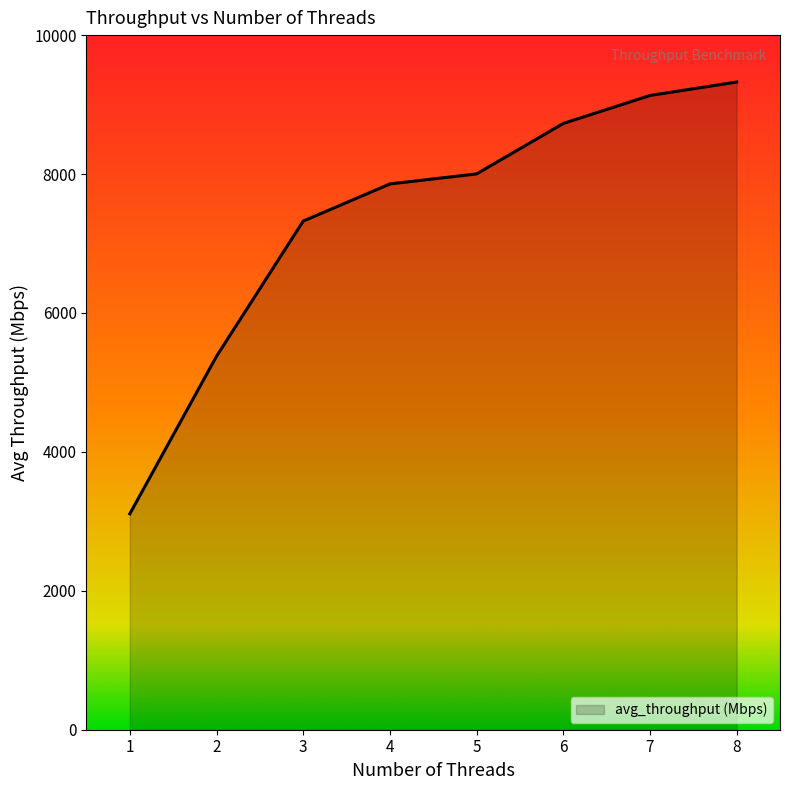

Approximately how many times larger is the value at 6 compared to 4?

1.1